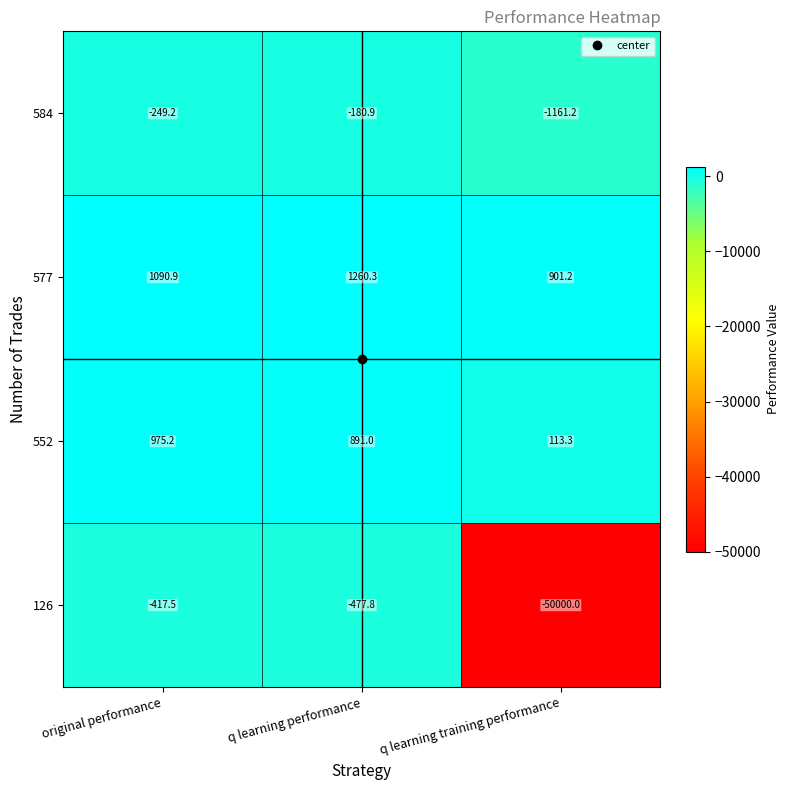

What is the smallest value displayed?

-50000.0